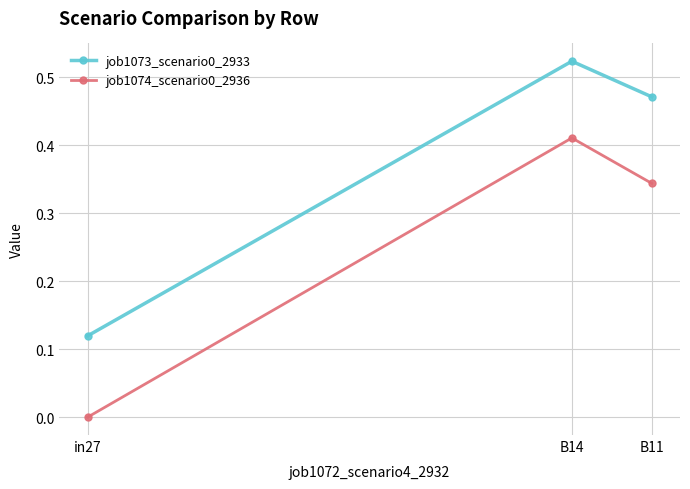

Which series has the largest total across all categories?

job1073_scenario0_2933